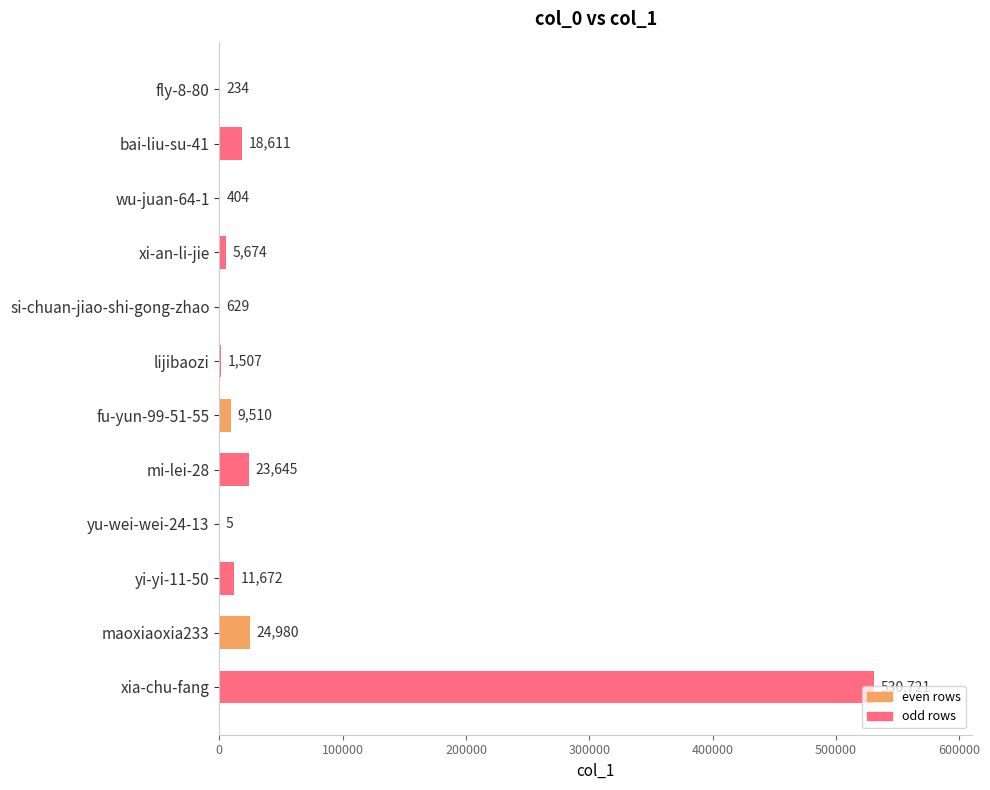

What value does the data have at si-chuan-jiao-shi-gong-zhao, to the nearest 10?

630